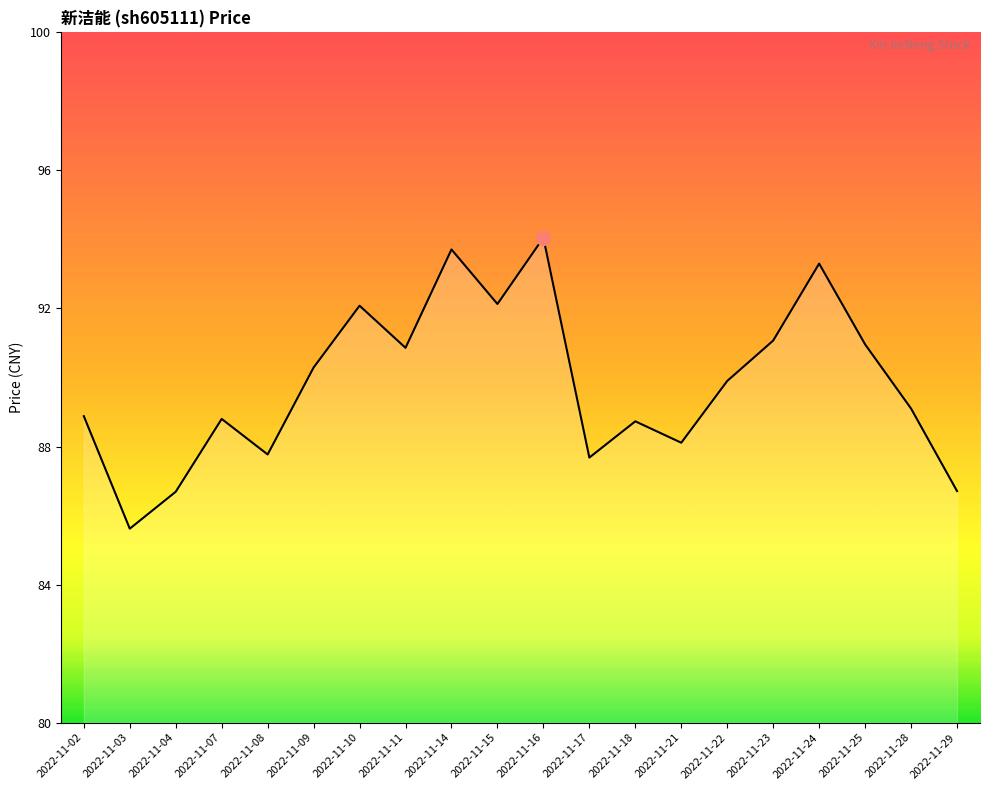

What is the smallest value displayed?

85.6